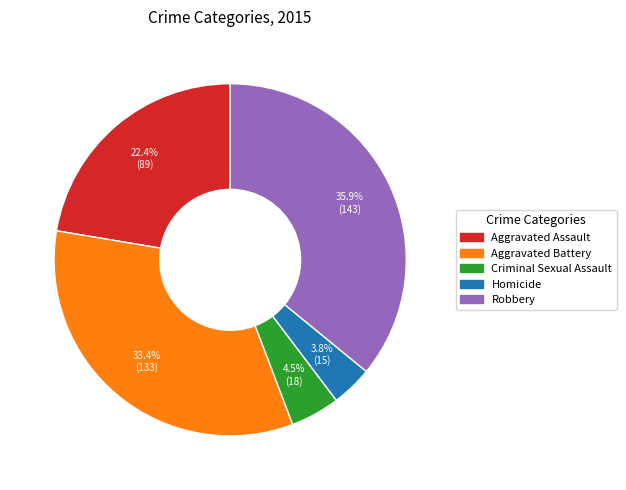

What is the ratio of the value at Homicide to the value at Criminal Sexual Assault?

0.8